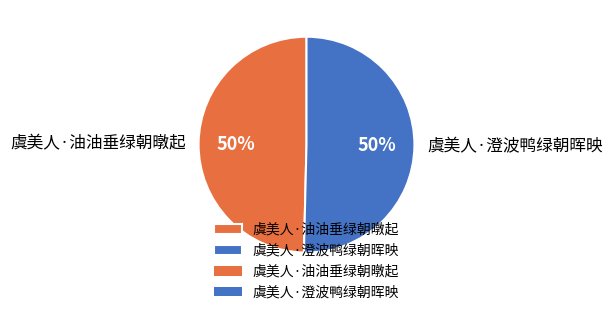

Is the sum of 虞美人·澄波鸭绿朝晖映 and 虞美人·油油垂绿朝暾起 greater than half?

Yes